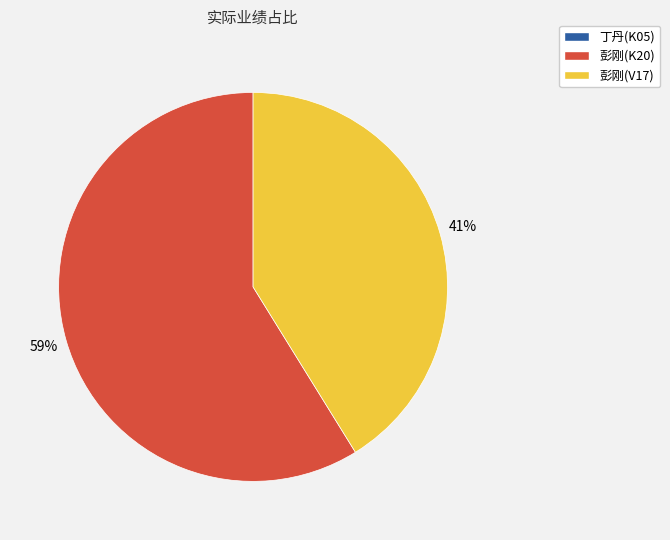

To the nearest percent, what is the difference between the largest and smallest slice percentages?

18%